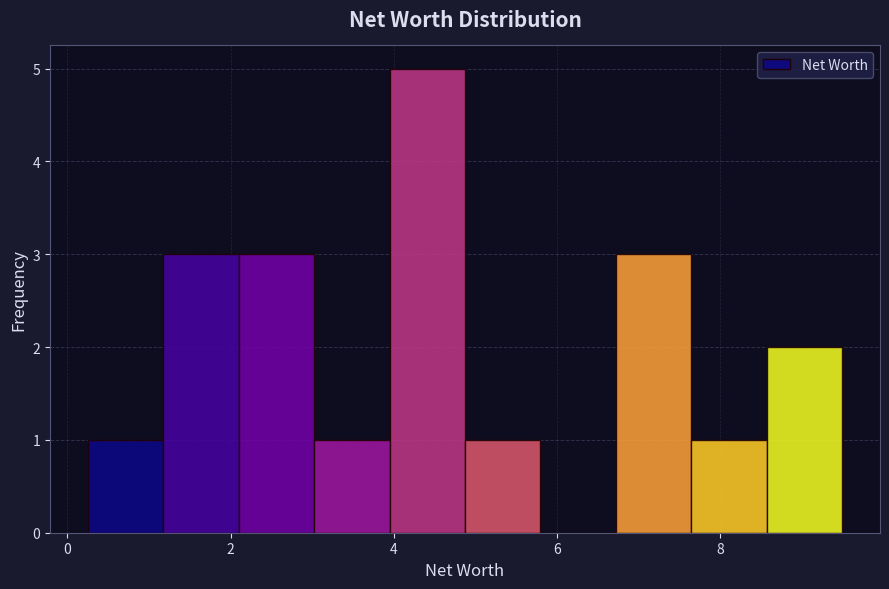

Reading left to right, list every bar in this chart as the range it spans on the x-axis followed by its height. Neither the bar edges nor the heights are printed on the chart, so give them approximately, as read against the axes.

0.2 to 1.2: 1
1.2 to 2.2: 3
2.2 to 3.0: 3
3.0 to 4.0: 1
4.0 to 4.8: 5
4.8 to 5.8: 1
5.8 to 6.8: 0
6.8 to 7.6: 3
7.6 to 8.6: 1
8.6 to 9.6: 2